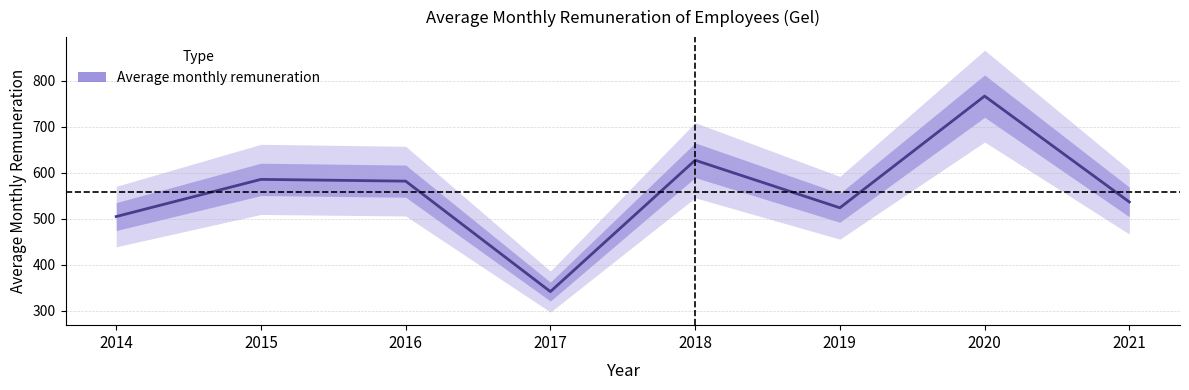

Does the chart display data point markers on the line(s)?

No